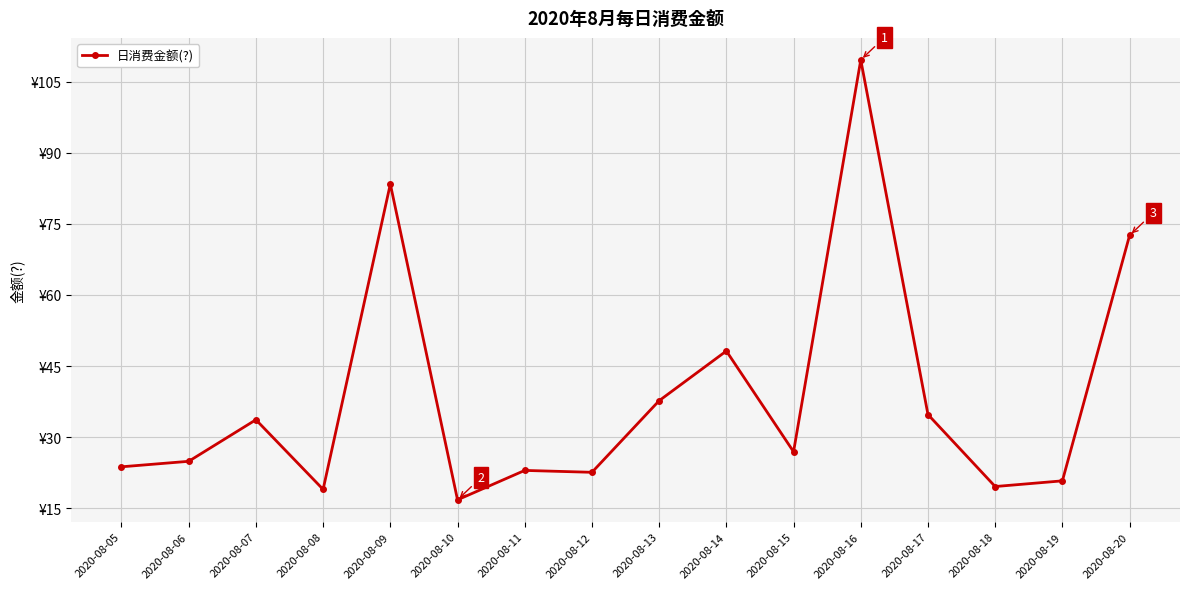

What is the ratio of the value at 2020-08-09 to the value at 2020-08-16?

0.8